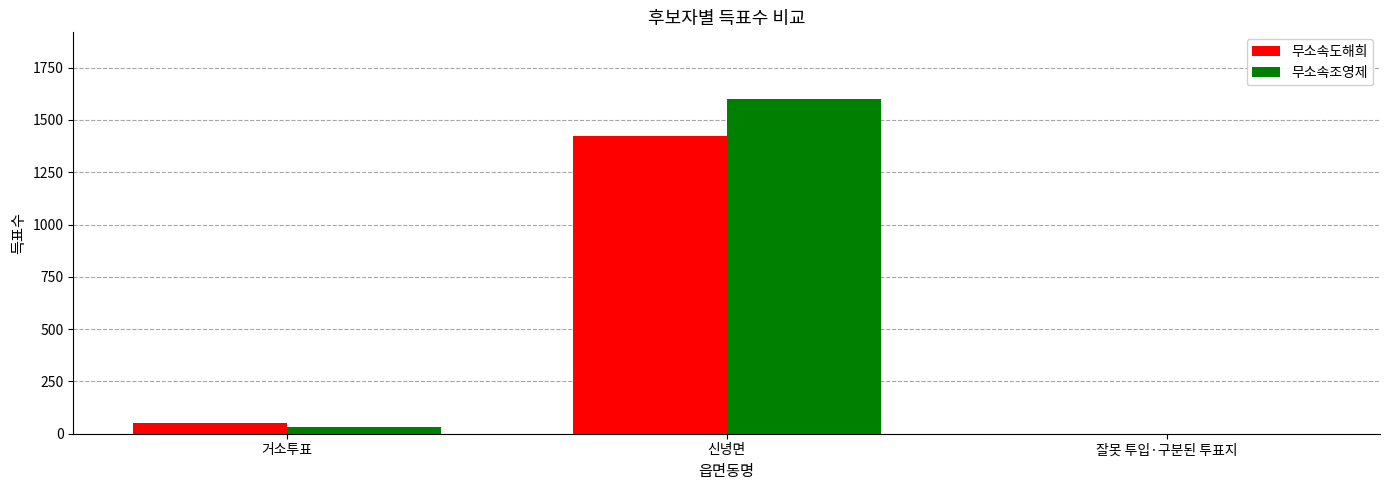

How many groups of bars are there?

3